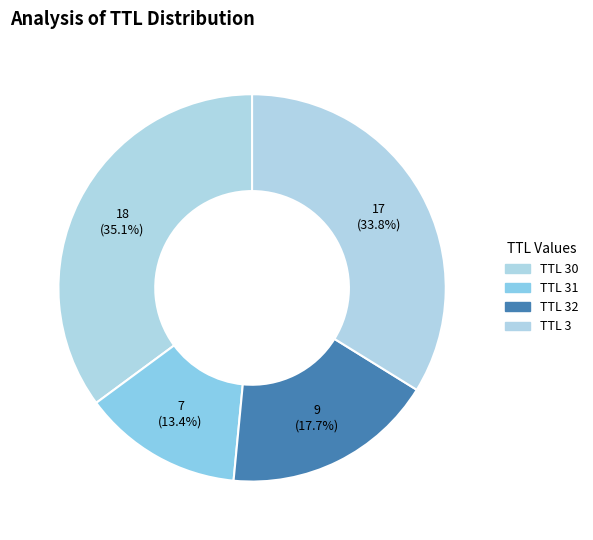

How many segments does this pie chart have?

4